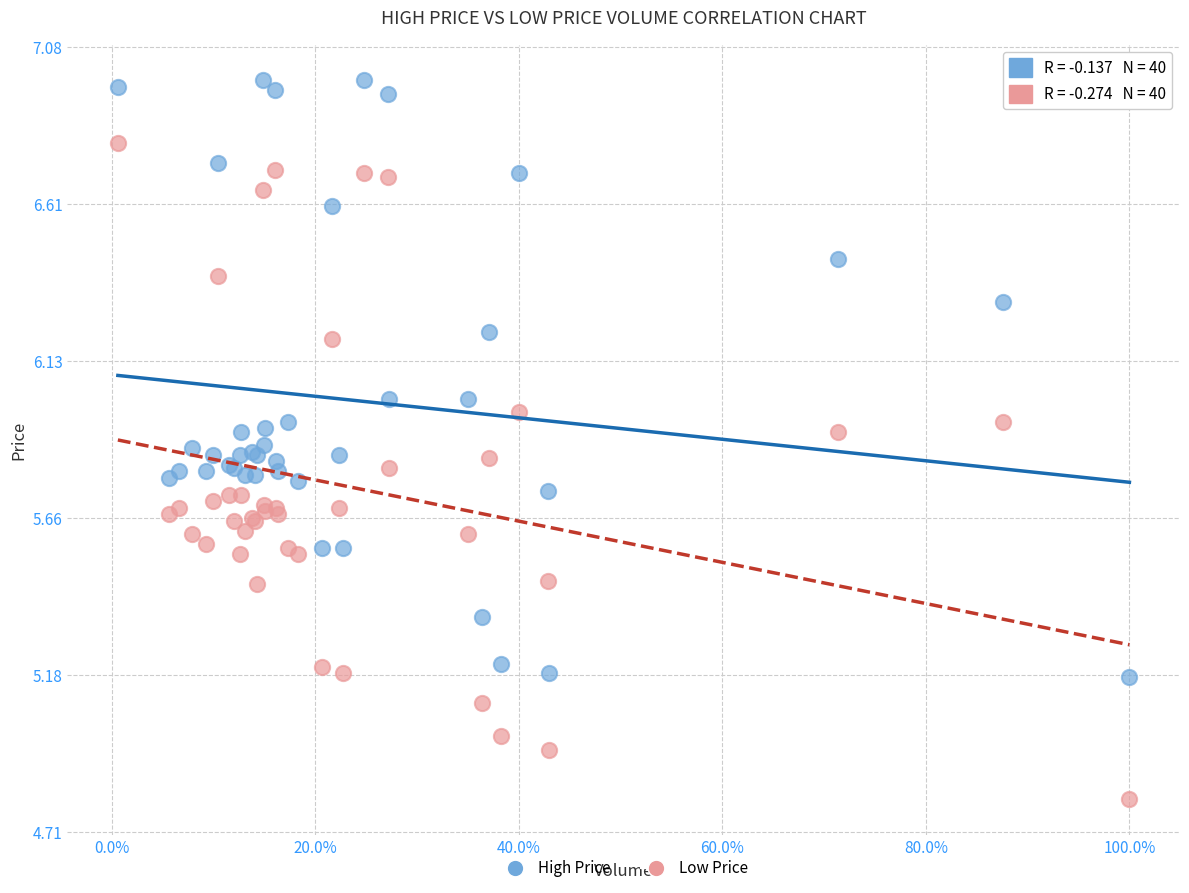

What are all the series names shown in the legend?

High Price, Low Price